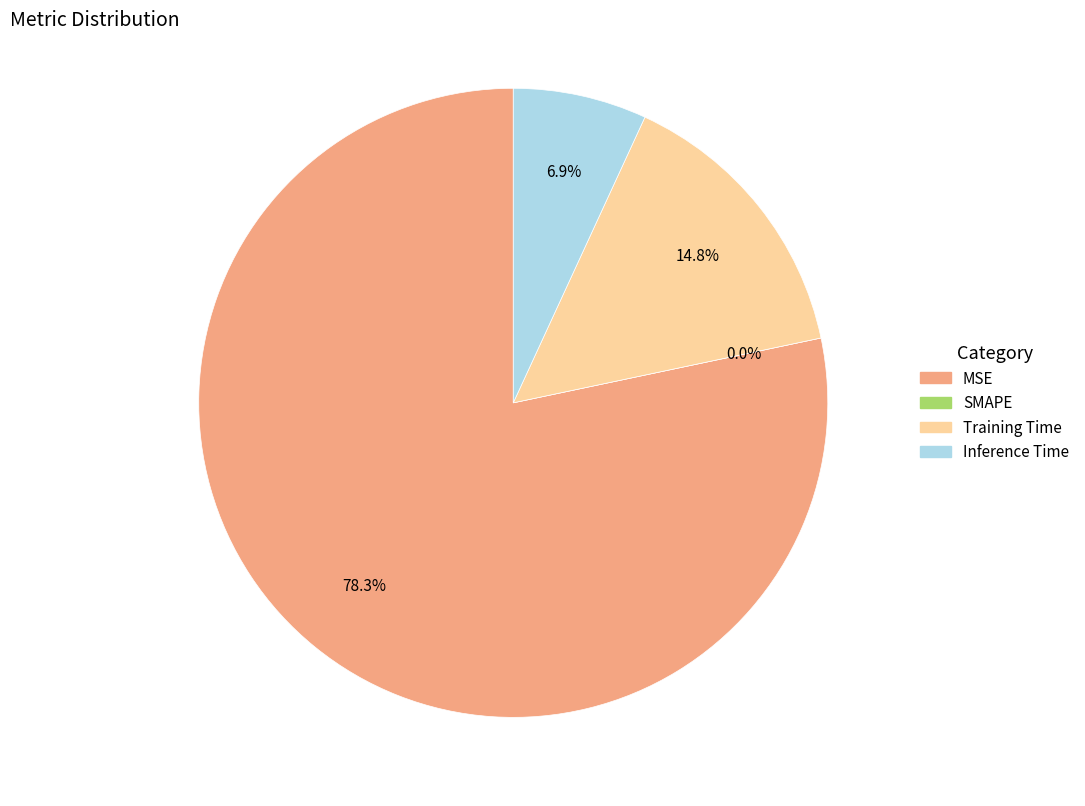

What portion of the pie excludes MSE?

21.7%